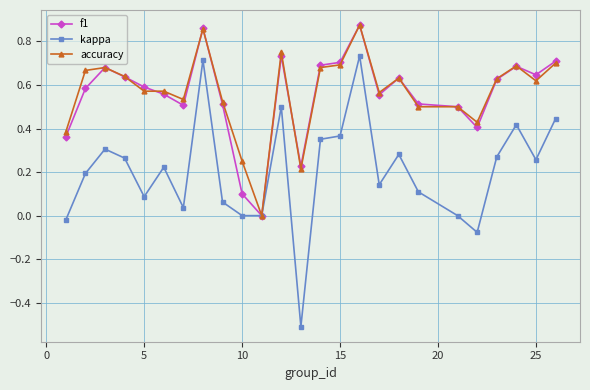

What are all the series names shown in the legend?

f1, kappa, accuracy